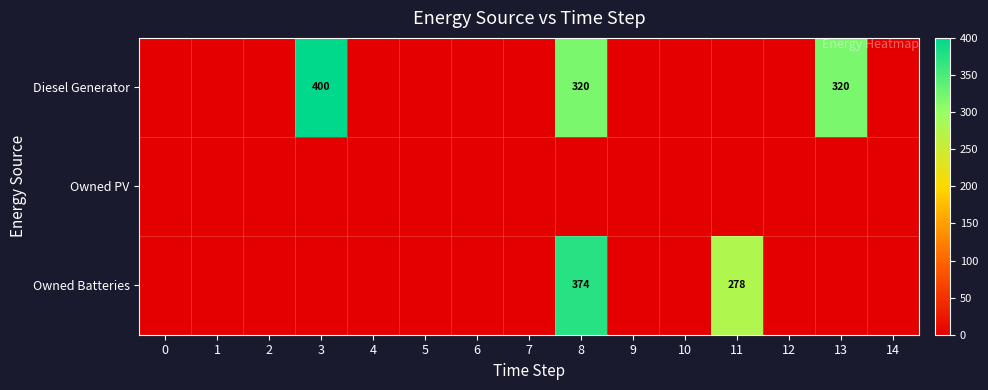

Between 9 and 1, which is larger?

9